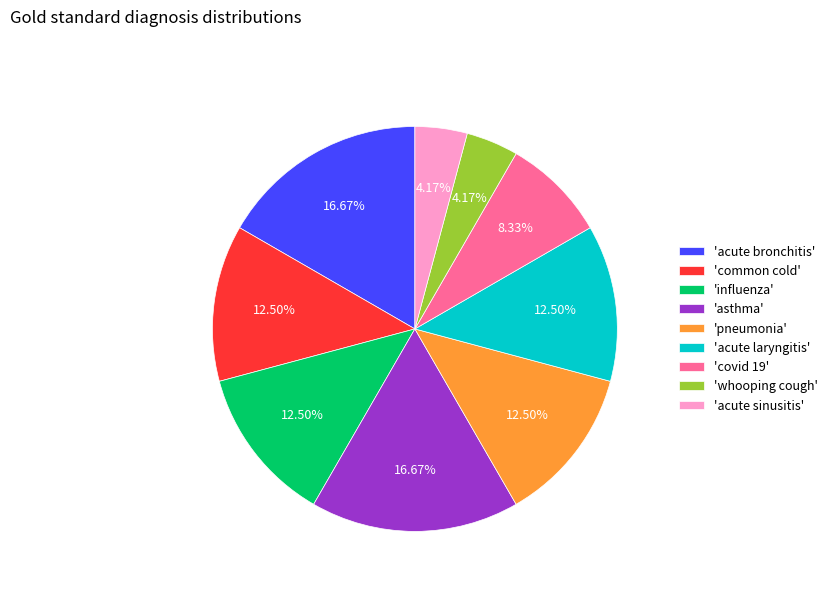

Is 'whooping cough' the majority of the pie?

No